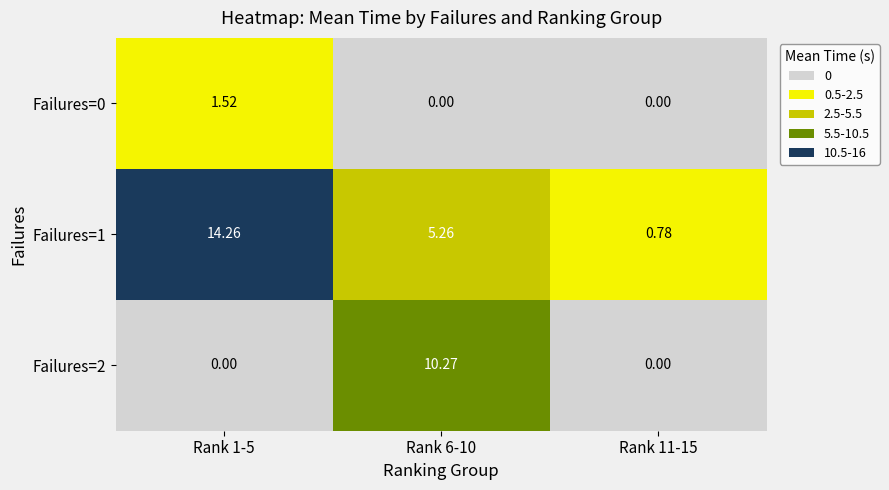

Is the value of Failures=1 at Rank 11-15 greater than the value of Failures=2 at Rank 6-10?

No